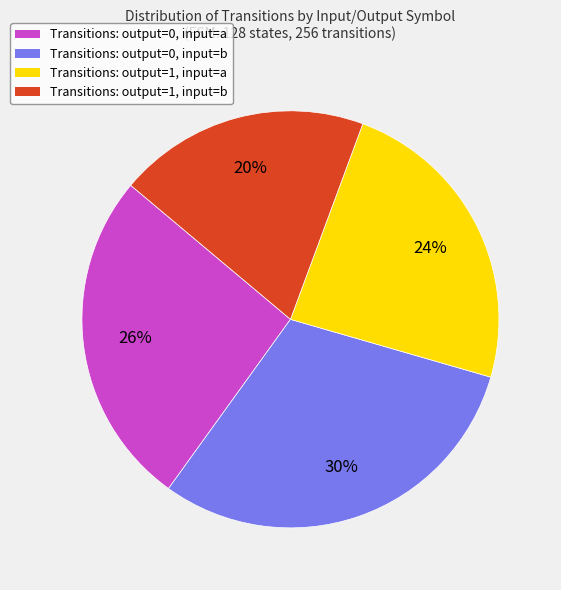

Which has a higher value, Transitions: output=0, input=b or Transitions: output=0, input=a?

Transitions: output=0, input=b